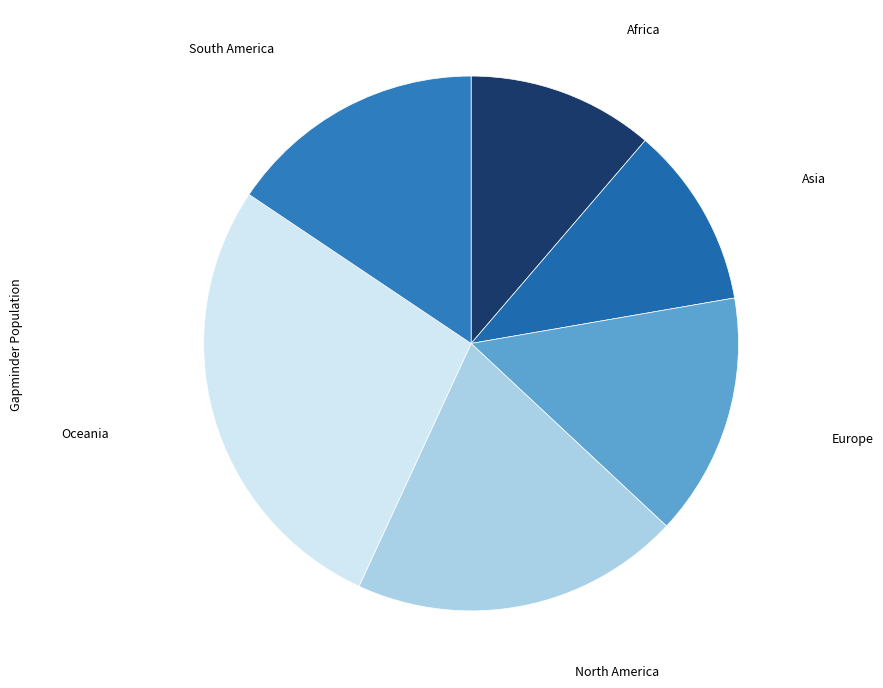

How many segments does this pie chart have?

6